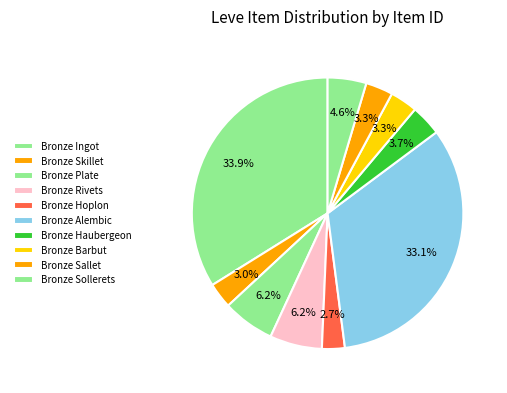

Is it true that Bronze Skillet is 1% of the pie?

False